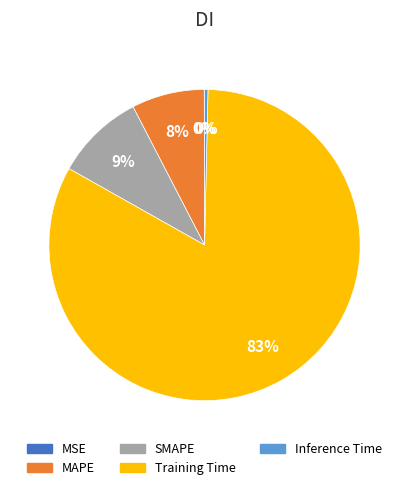

To the nearest percent, what is the combined percentage of Training Time and SMAPE?

92%